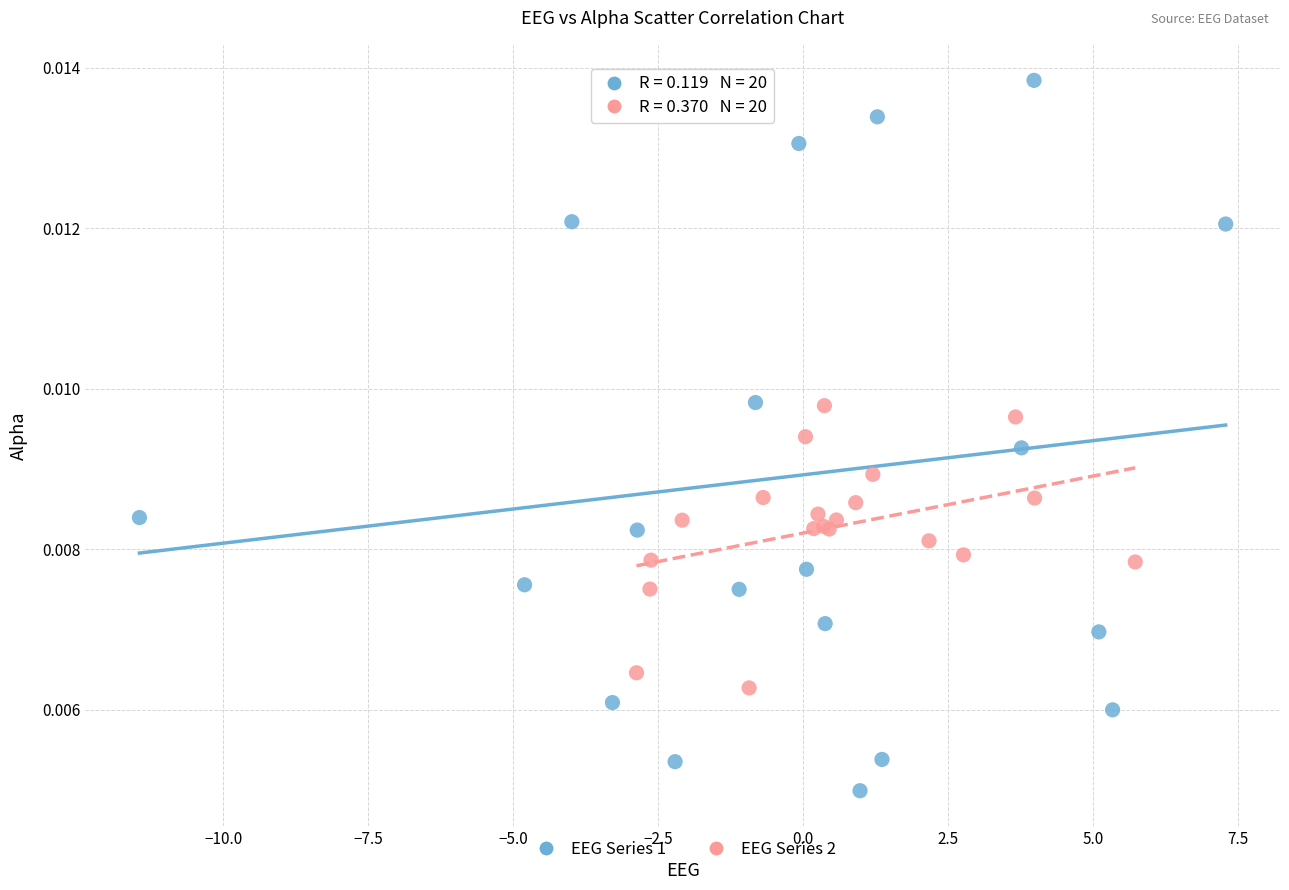

Which series reaches the minimum Y coordinate?

EEG Series 1